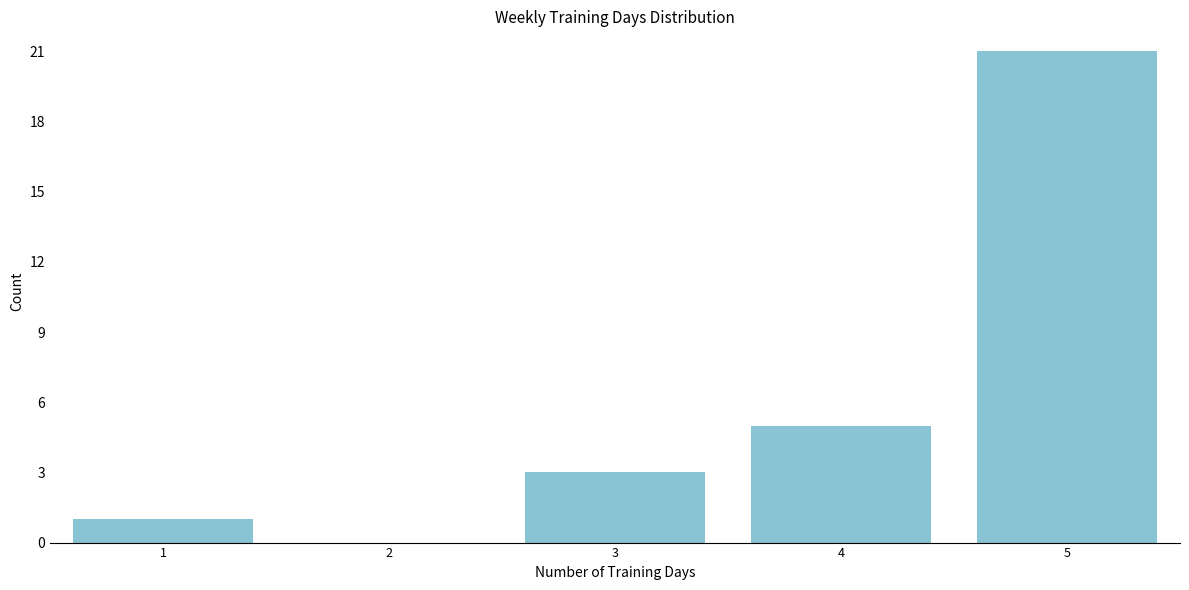

Reading left to right, extract all data points from this chart.

1=1	2=0	3=3	4=5	5=21